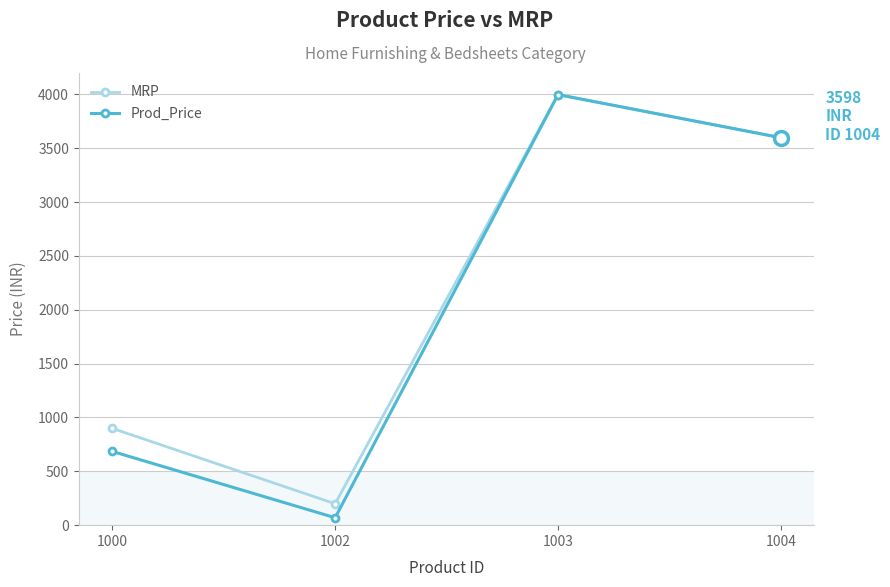

At which category does Prod_Price reach its first local valley?

1002